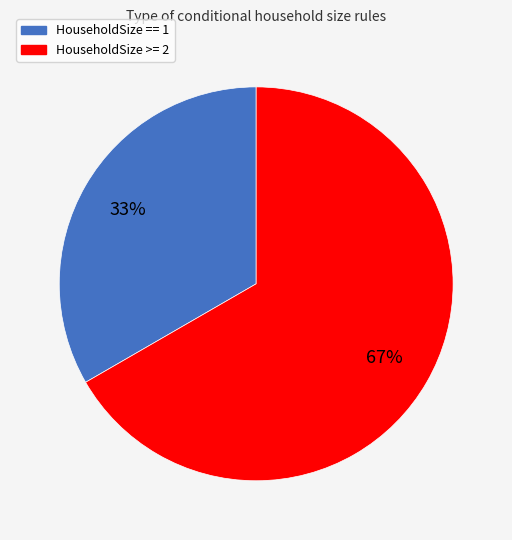

How many segments does this pie chart have?

2